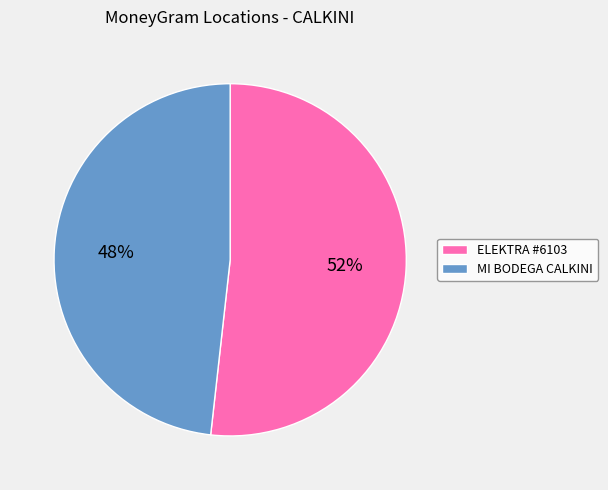

Is it true that MI BODEGA CALKINI is 48% of the pie?

True